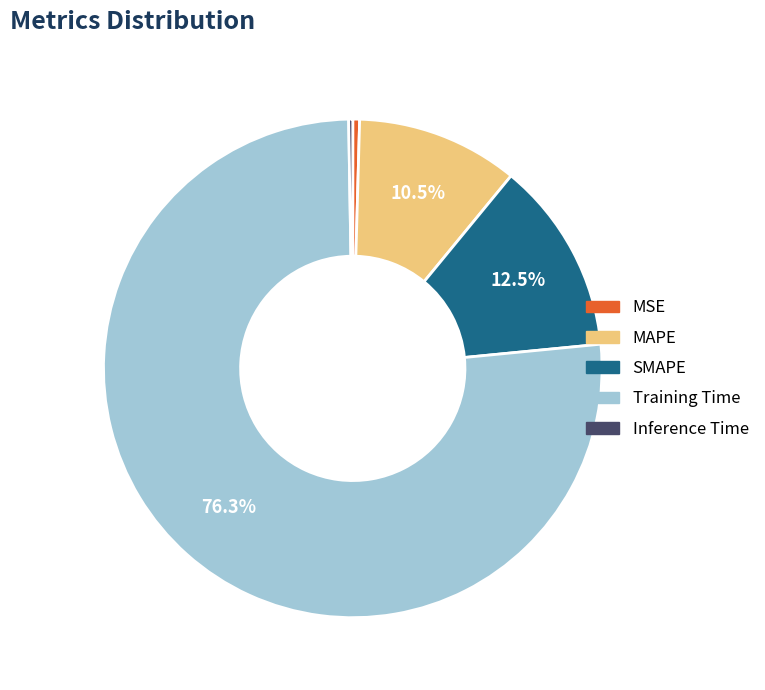

To the nearest percent, what is the difference between the MAPE and Training Time slice percentages?

66%